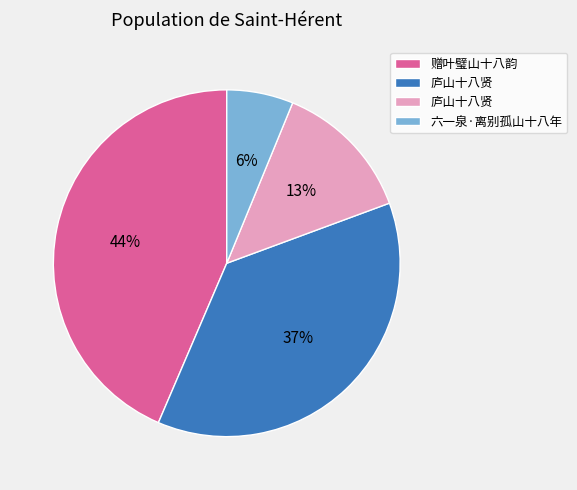

To the nearest percent, what is the average slice percentage?

25%